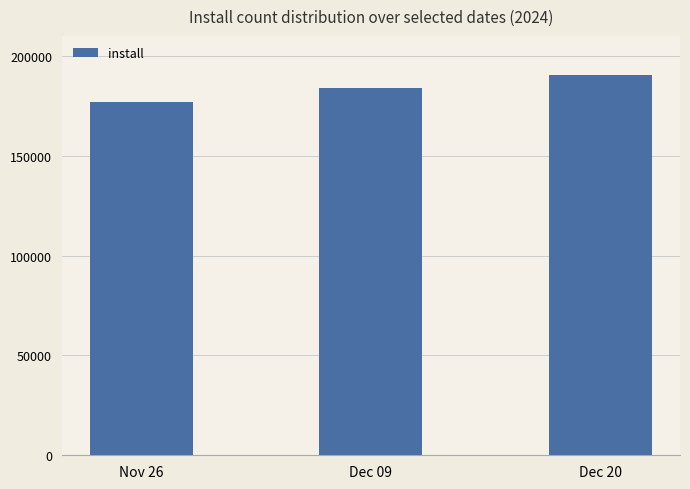

Reading left to right, what are all the values shown in this chart?

176823	184004	190507